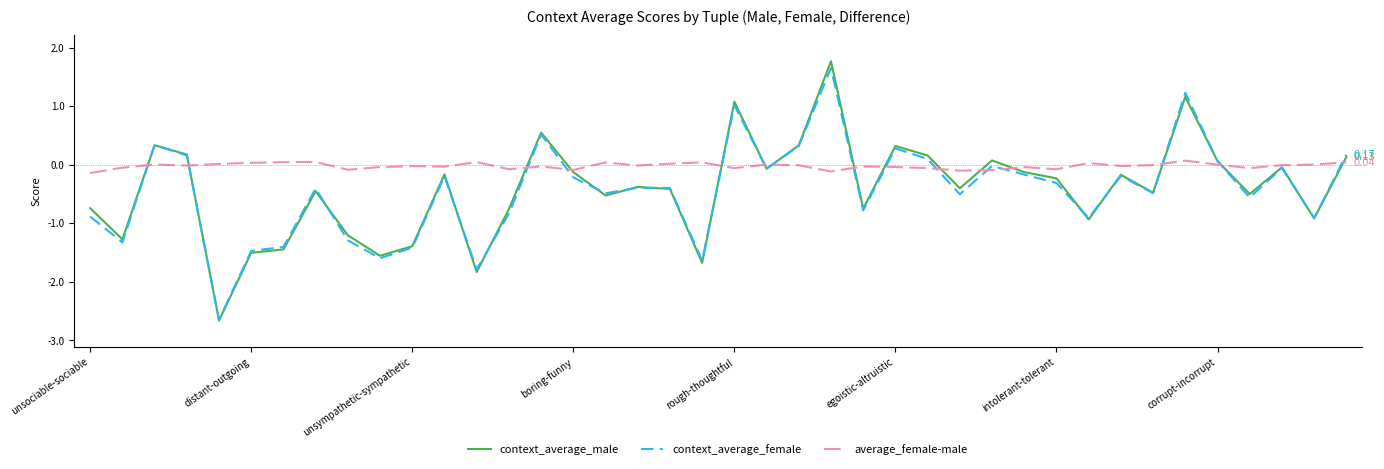

True or false: context_average_female has more than 2 points higher than both neighbors.

True